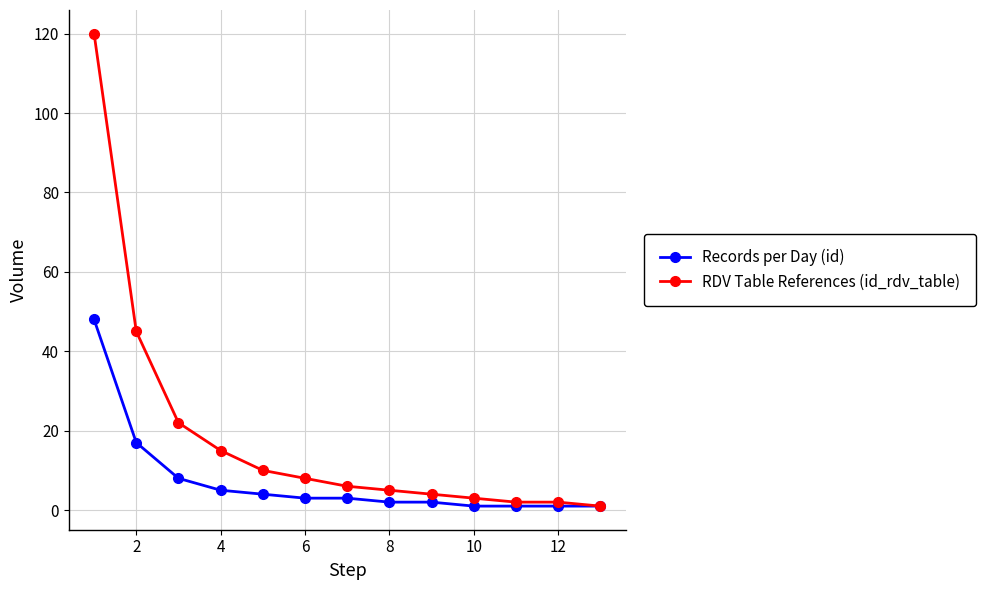

What is the value of the RDV Table References (id_rdv_table) point at the 5th from the left?

10